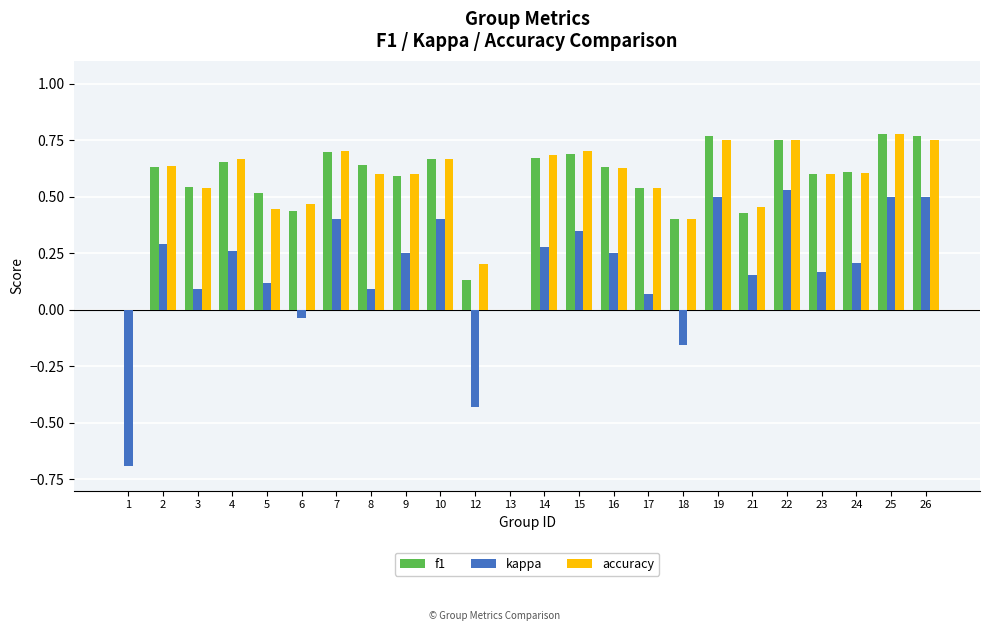

Is the value of kappa at 21 greater than the value of f1 at 26?

No